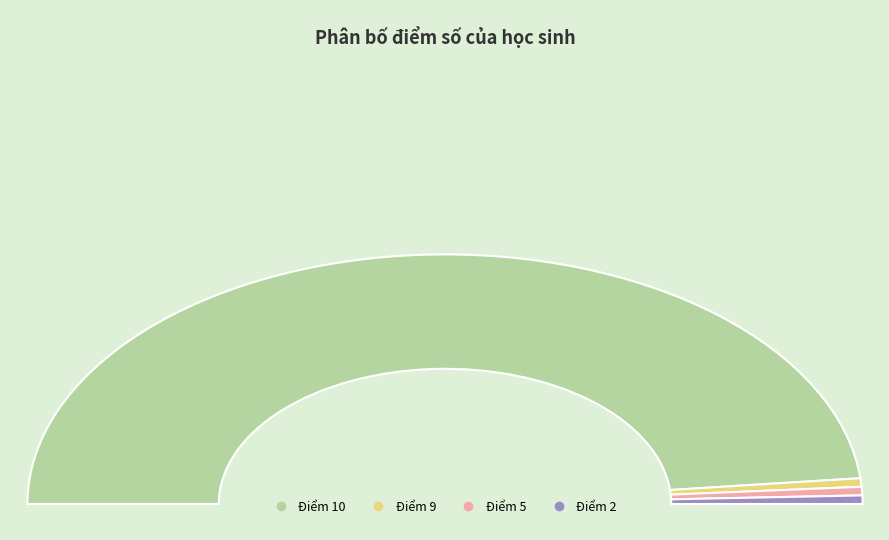

What is the change in value from 5 to 2?

-3